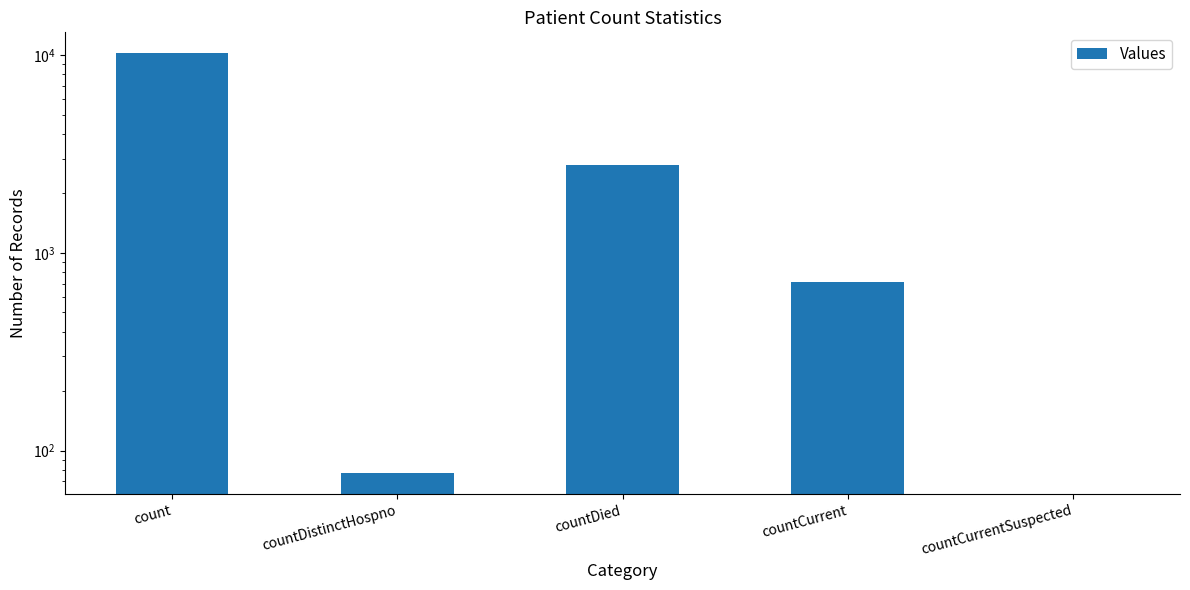

Reading right to left, list all the values displayed in this chart.

0	710	2788	77	10229